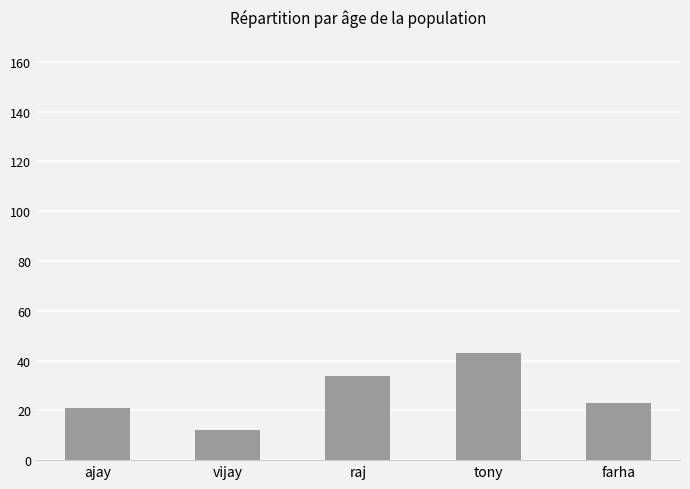

Is it true that the value at tony is 43?

True